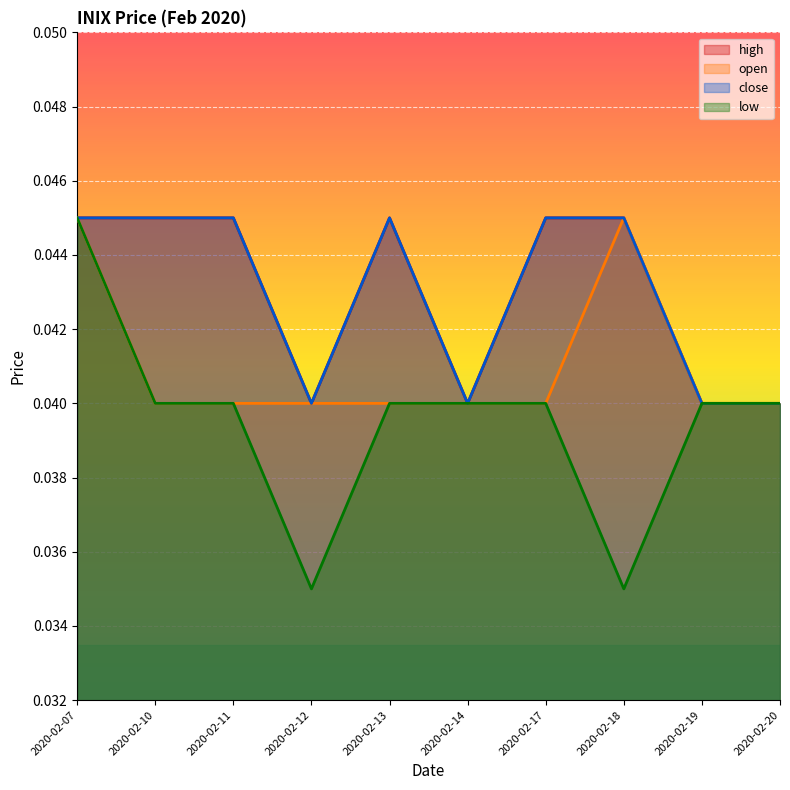

Between 2020-02-20 and 2020-02-10, which is larger?

2020-02-20